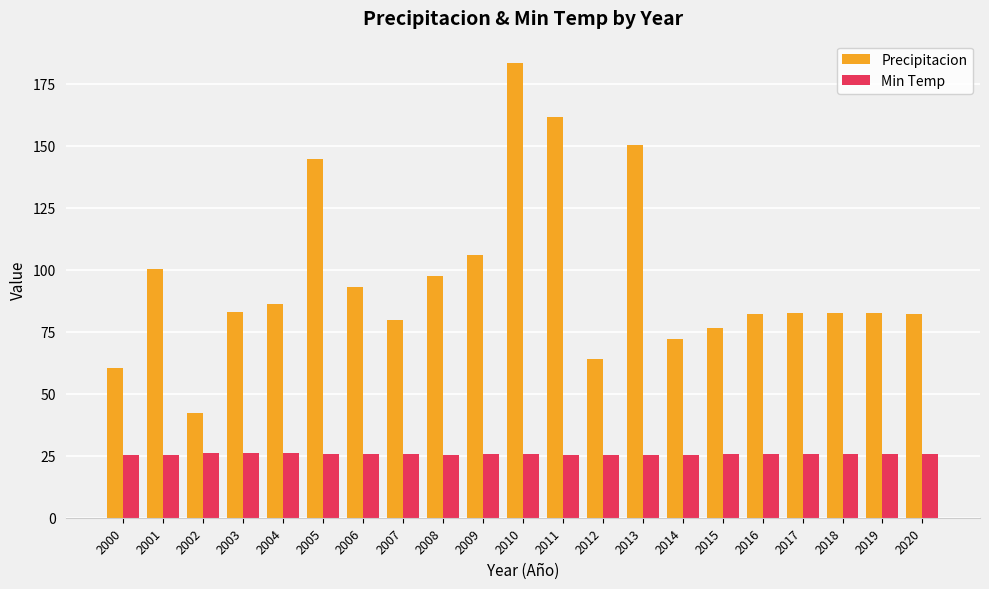

What value does the Min Temp series have at 2010?

25.7